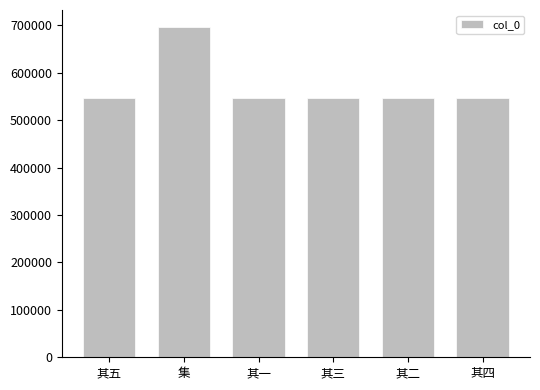

What is the difference between the second highest and second lowest values?

3